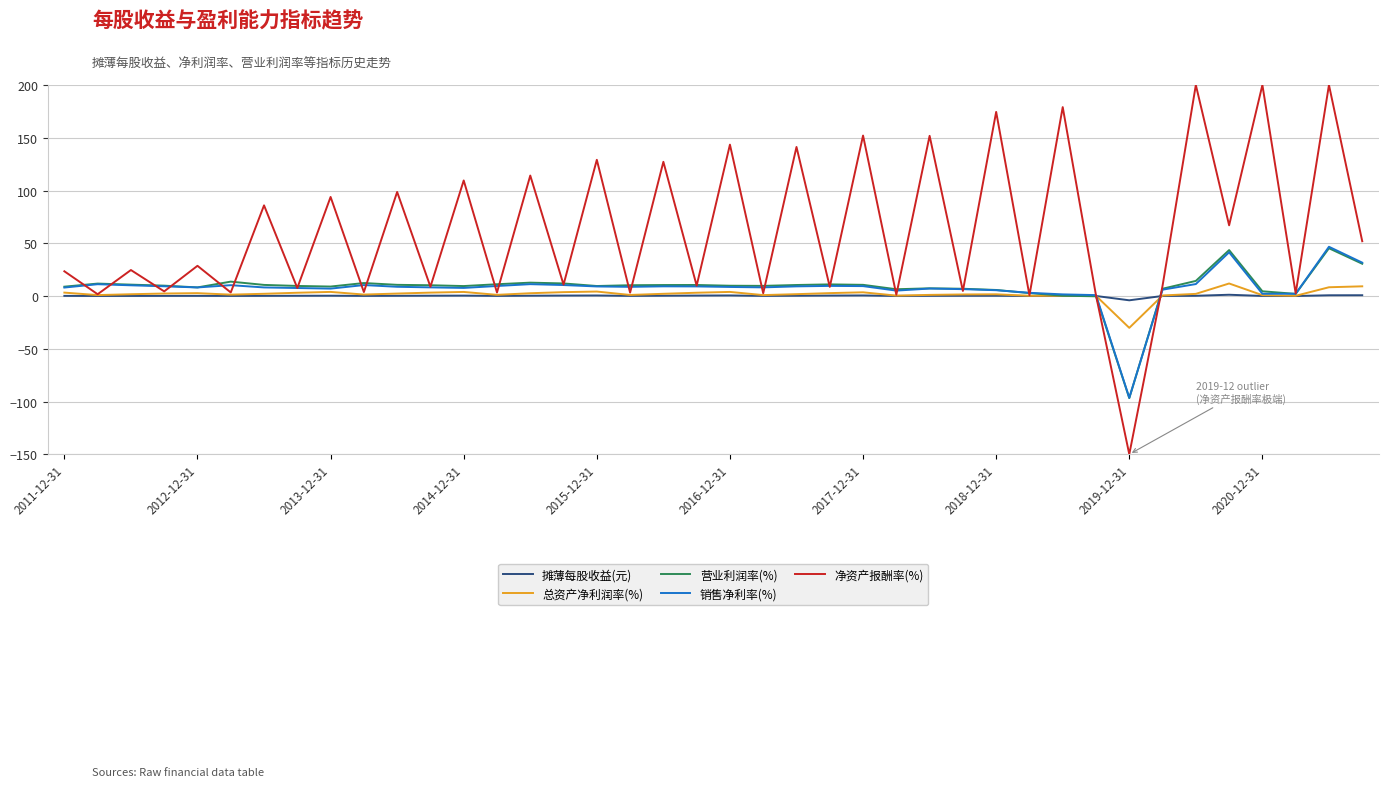

True or false: 总资产净利润率(%) and 销售净利率(%) cross at least once.

True